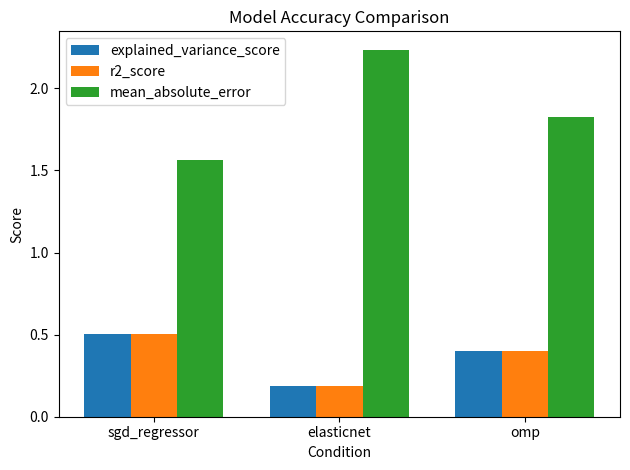

Is the value of r2_score at omp greater than the value of mean_absolute_error at elasticnet?

No